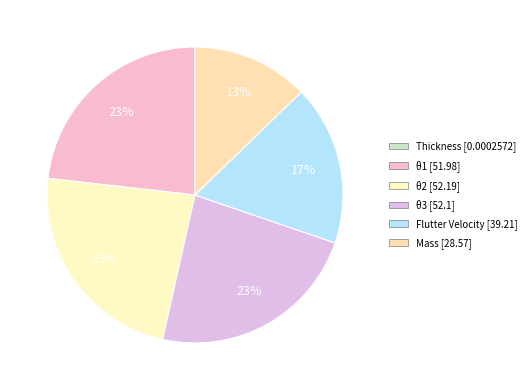

To the nearest percent, what is the difference between the largest and smallest slice percentages?

23%